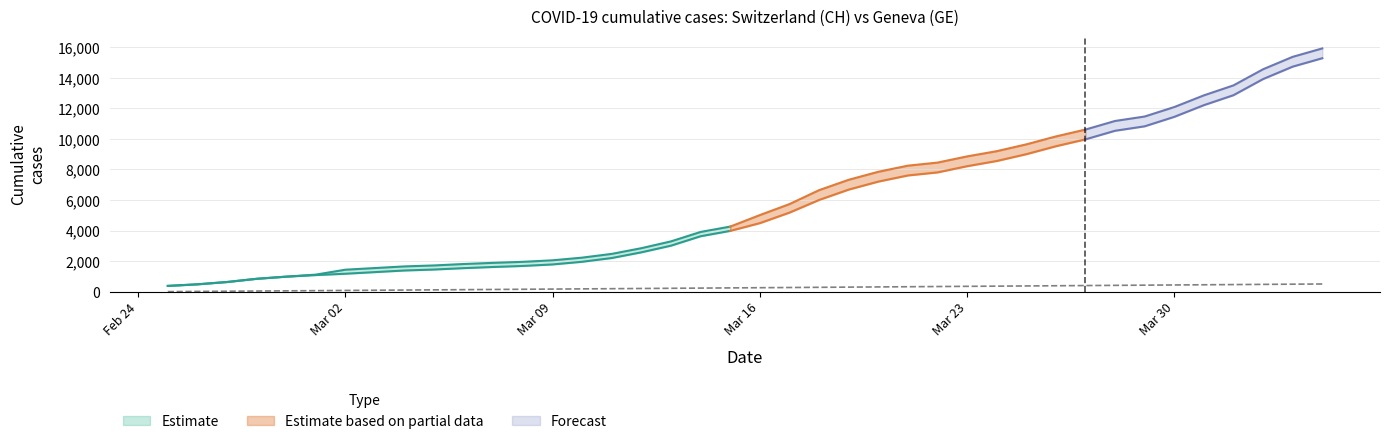

At which label does CH first exceed 5012?

2020-03-17